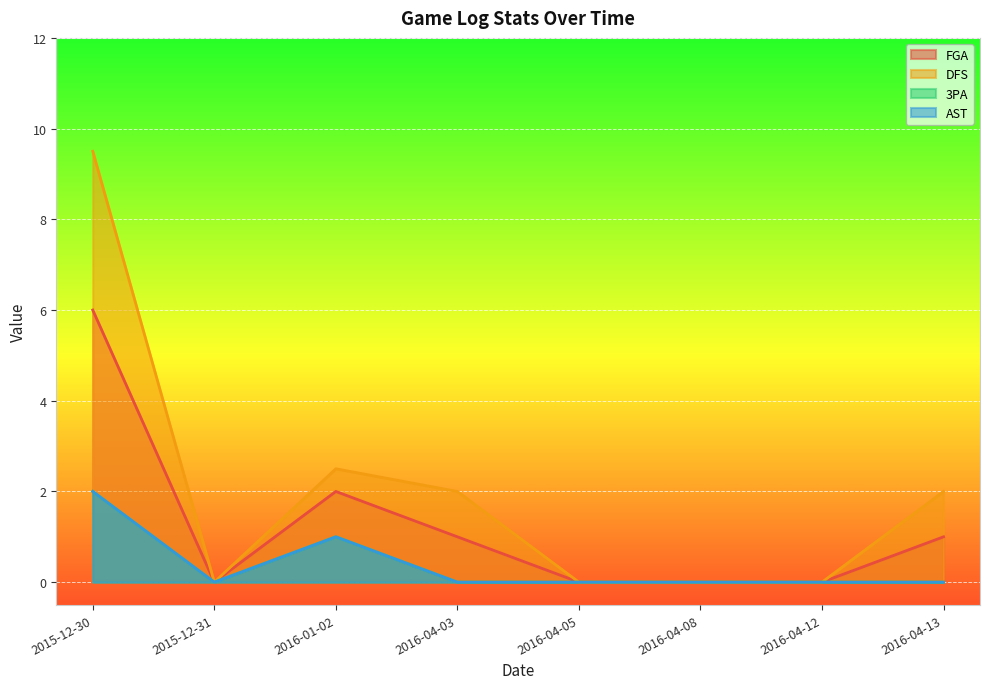

What is the total value across all series at 2016-04-13?

3.0